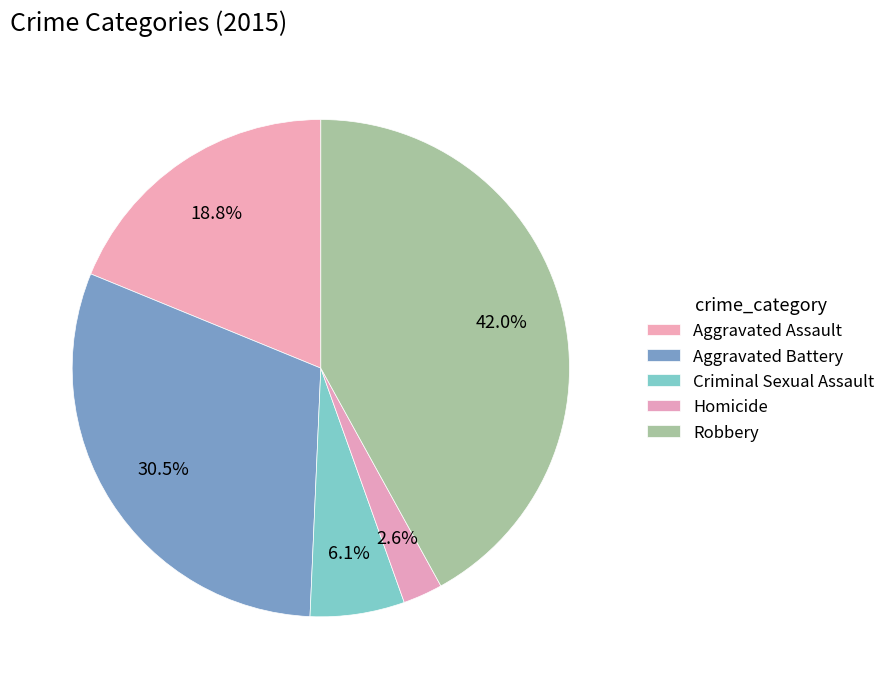

To the nearest percent, what portion does Robbery represent?

42%